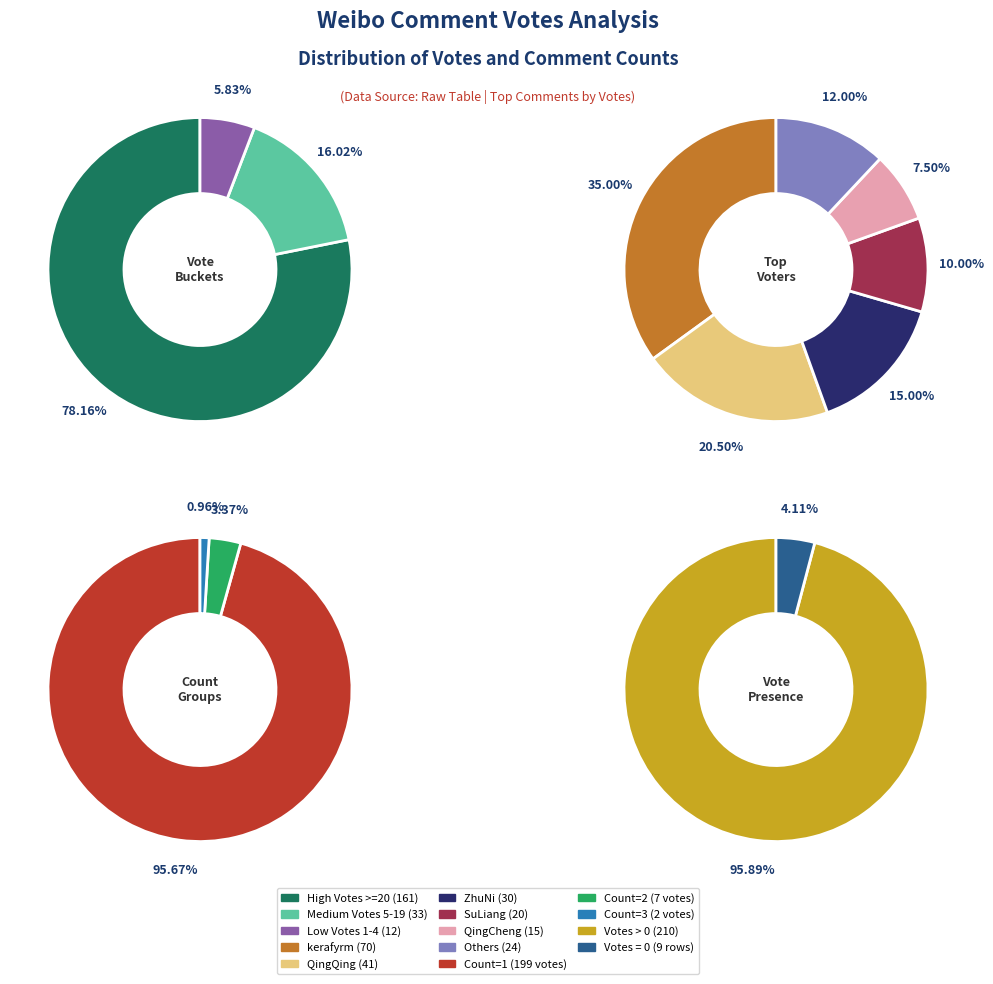

Combined, what portion of the pie is 5 and 70?

37.5%